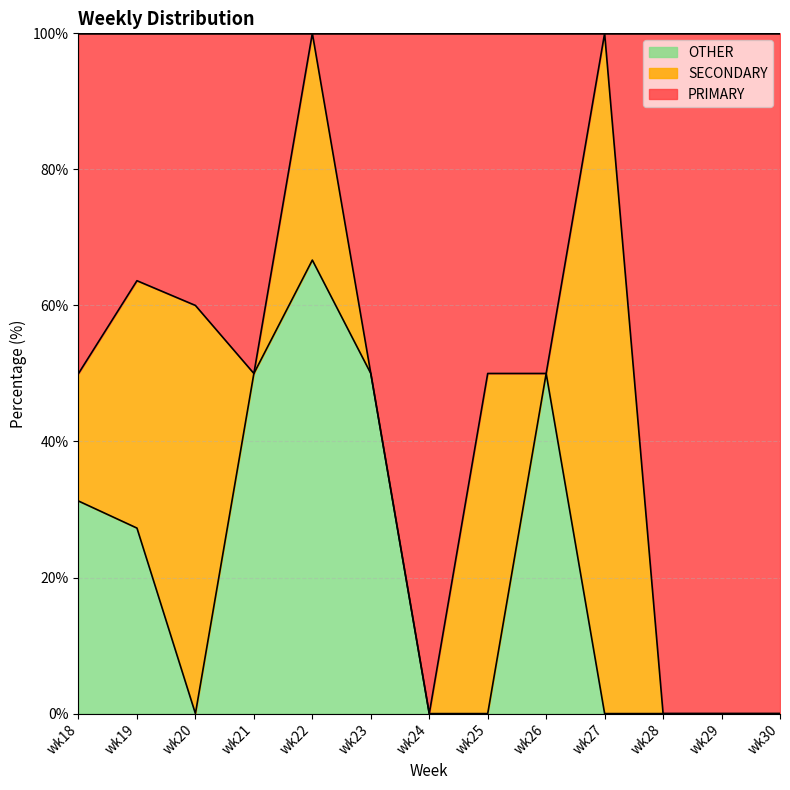

True or false: OTHER has a value of 0.0 at wk30.

True